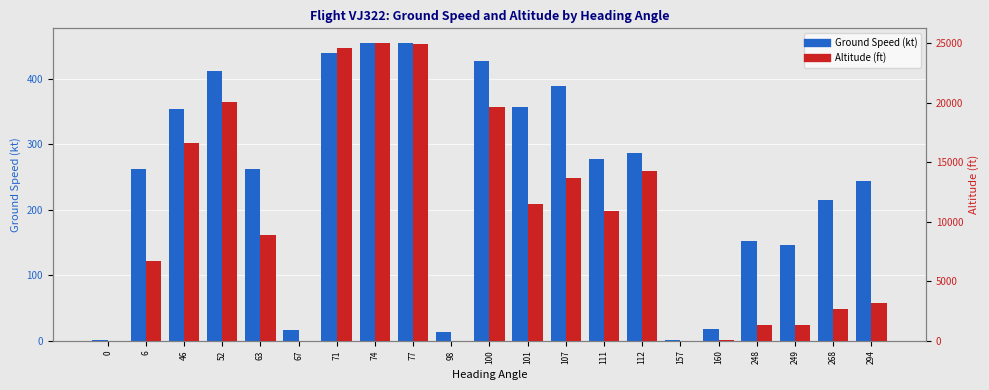

What is the value of the Altitude (ft) bar at the 9th from the left?

24900